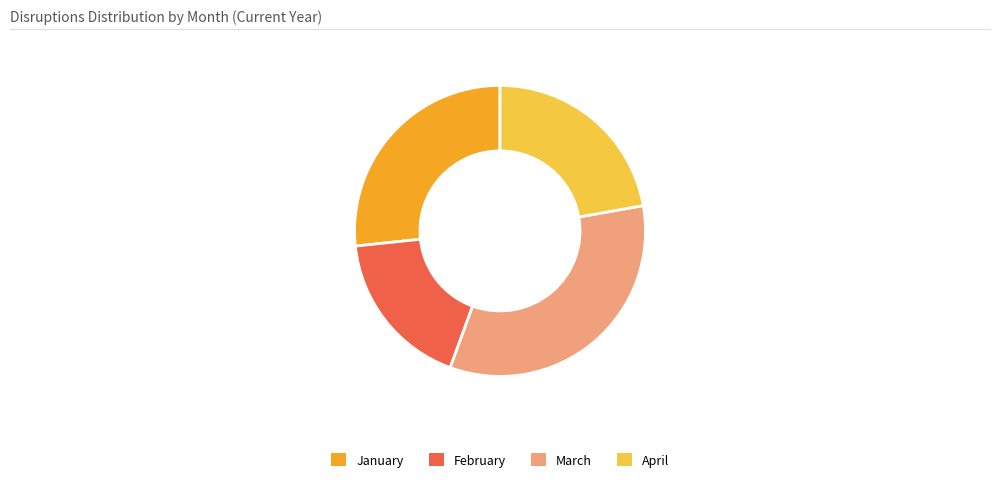

Is it true that February is 28% of the pie?

False